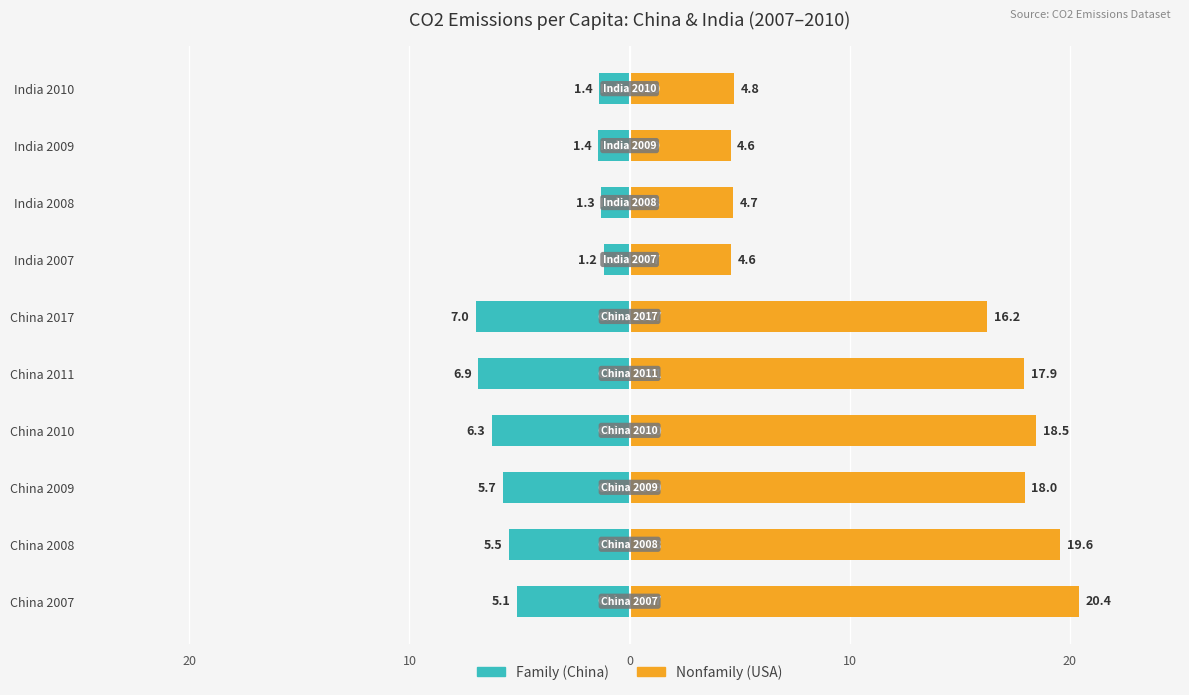

What is the average value of the Family series?

-4.2